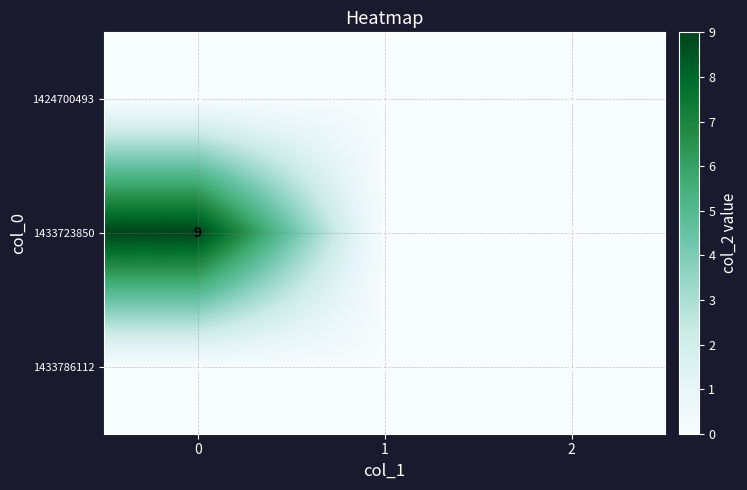

Which series has the widest spread of values?

1433723850